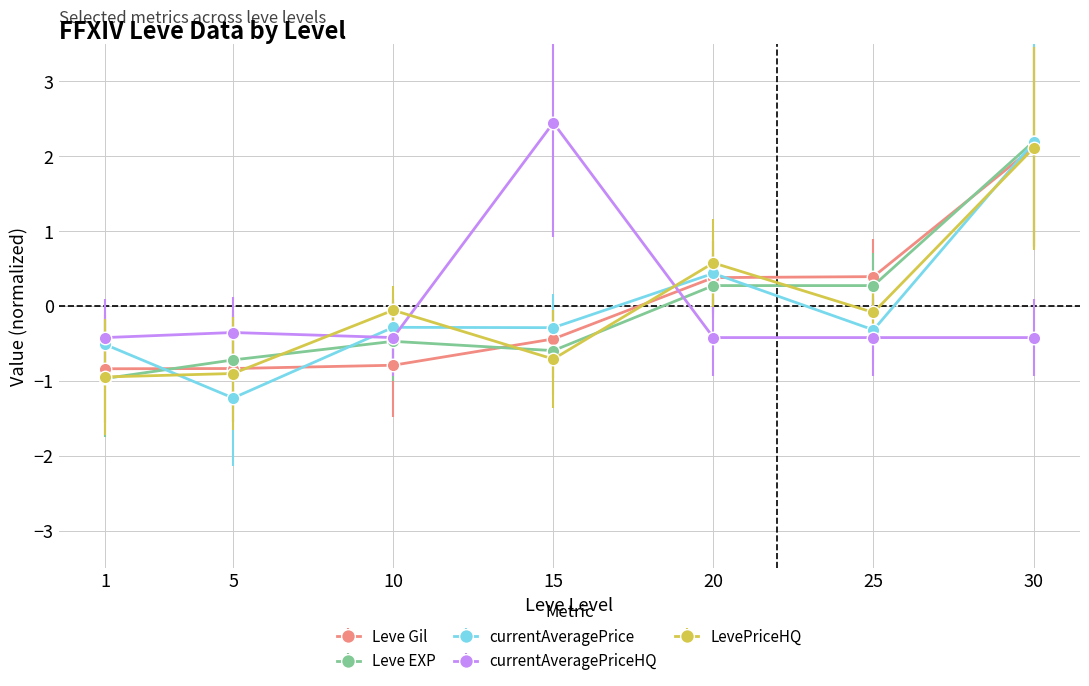

In currentAveragePrice, how many points are higher than both neighbors (excluding endpoints)?

2